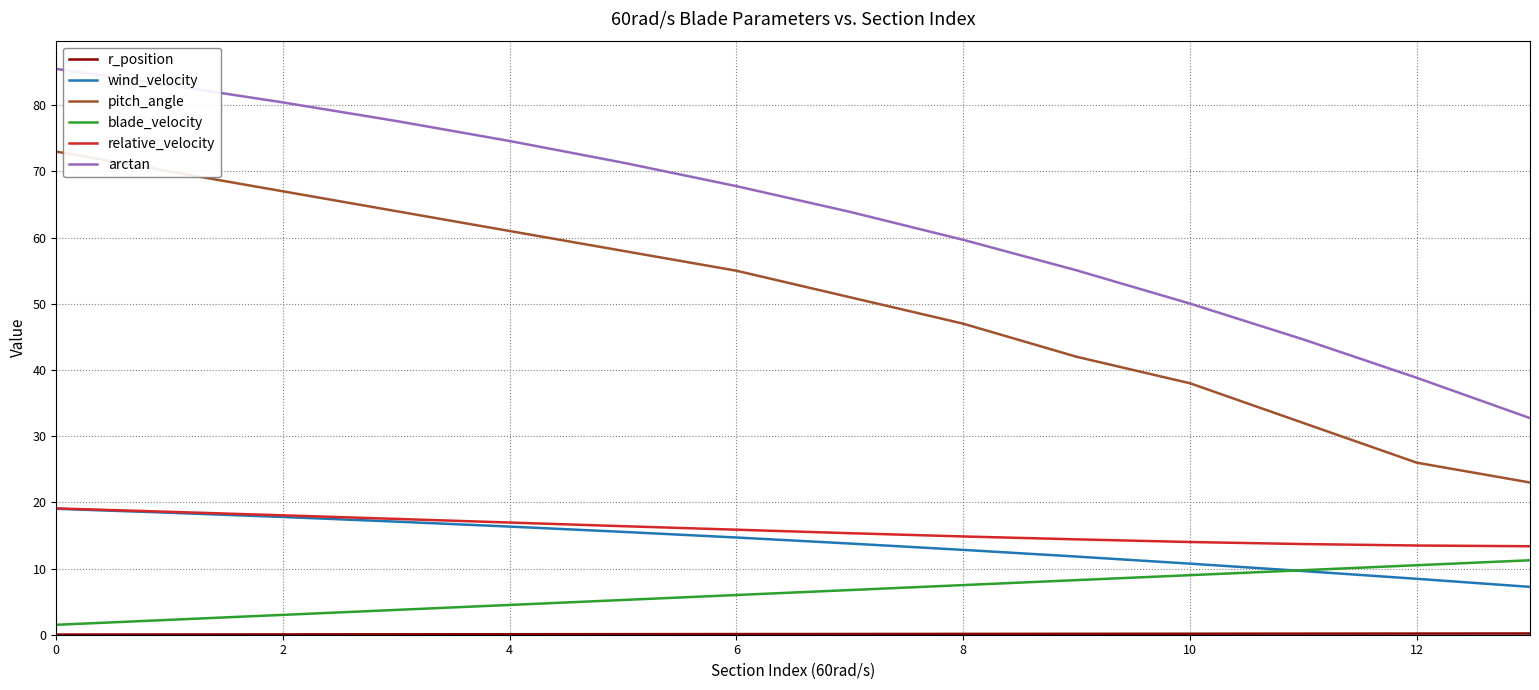

Which series has the largest range (max minus min)?

arctan